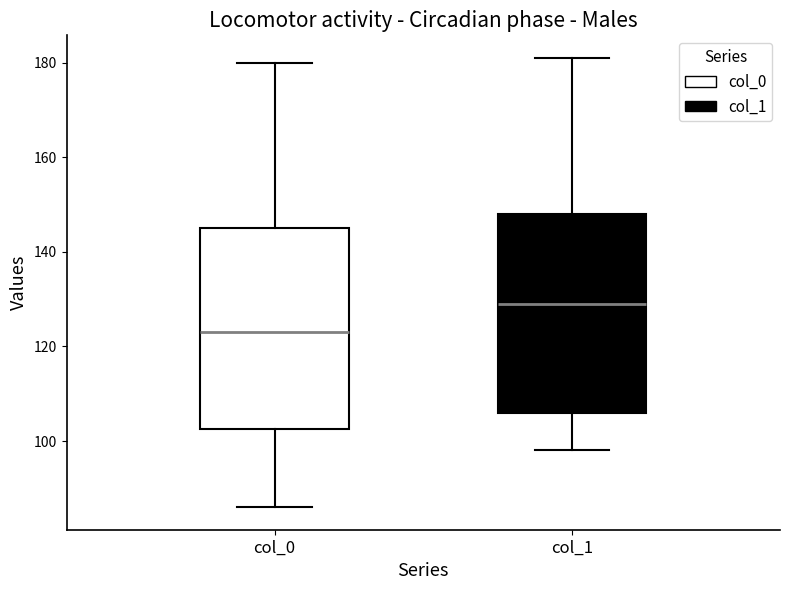

Which box's median line is the highest?

col_1